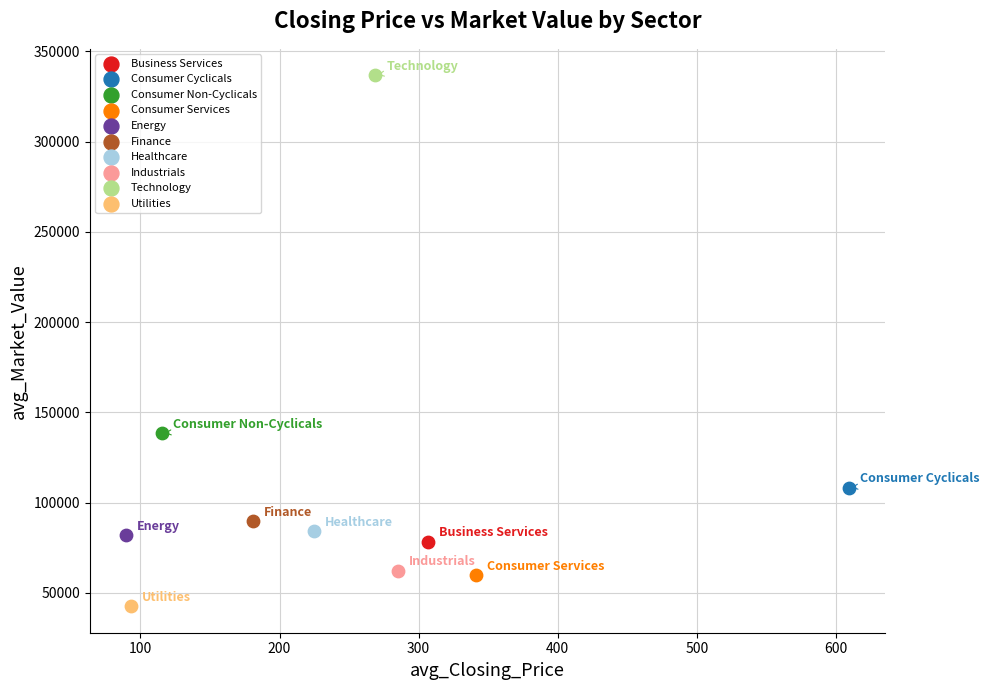

Which series reaches the minimum Y coordinate?

Utilities